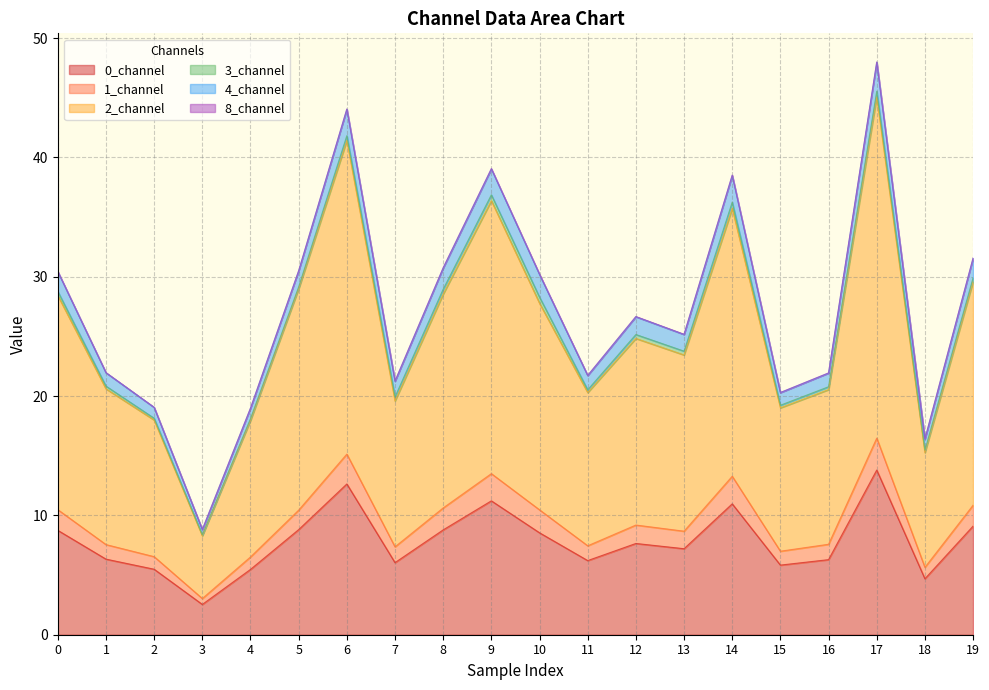

At which category is the sum across all series the highest?

17